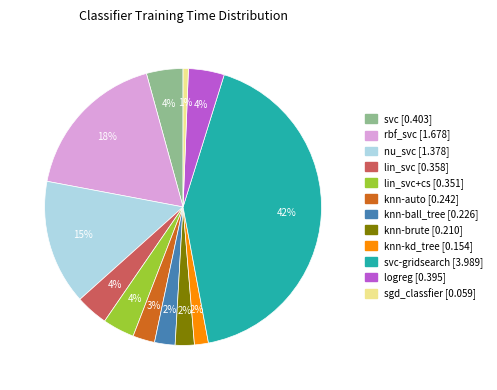

Is there a majority slice in this chart?

No